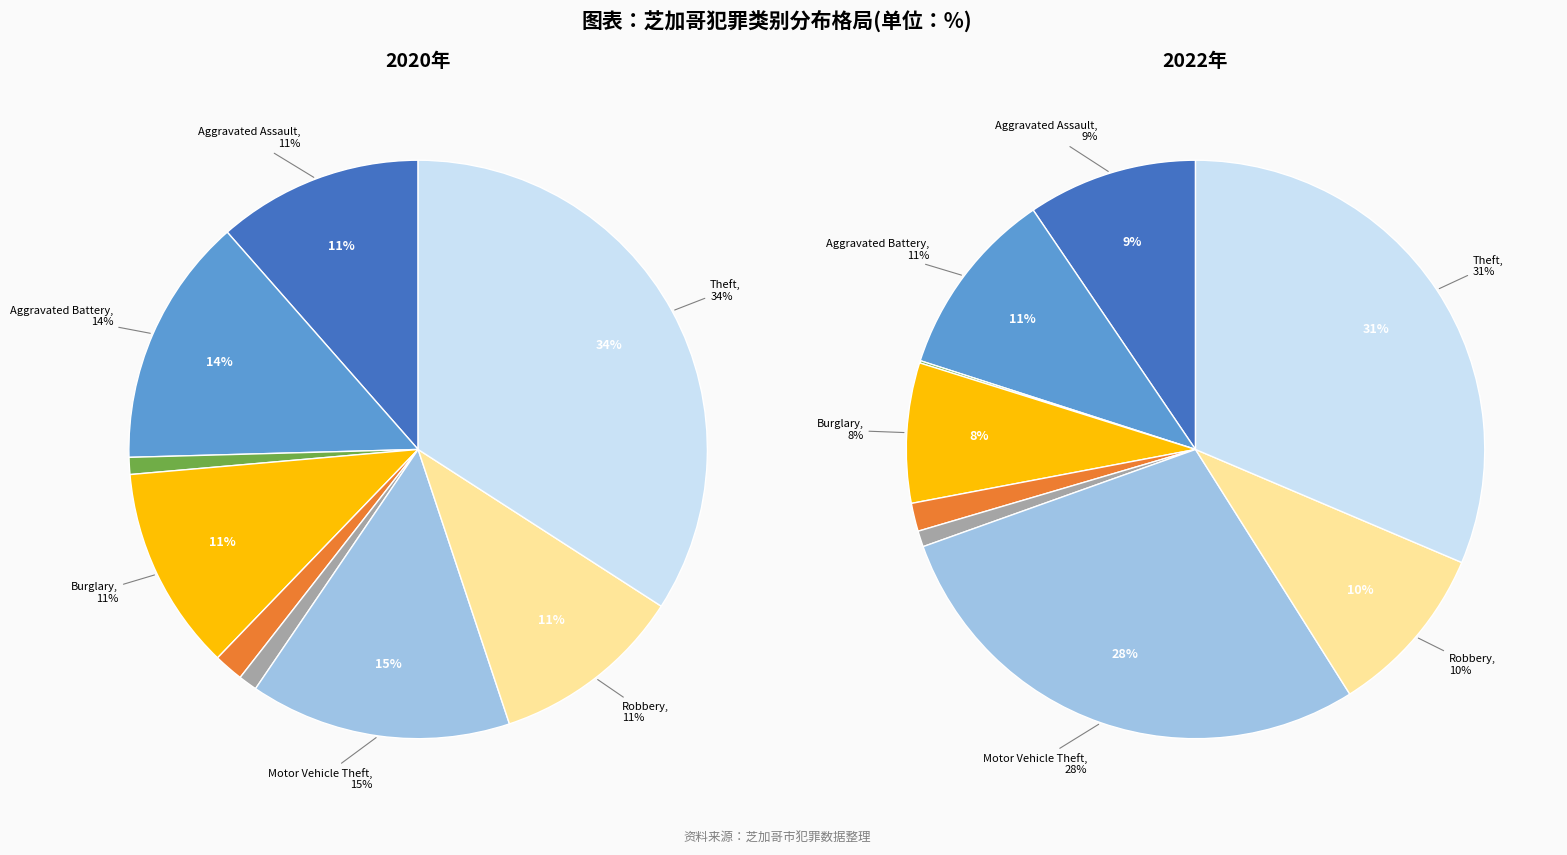

Does values_2022 account for over 50% of the chart?

No